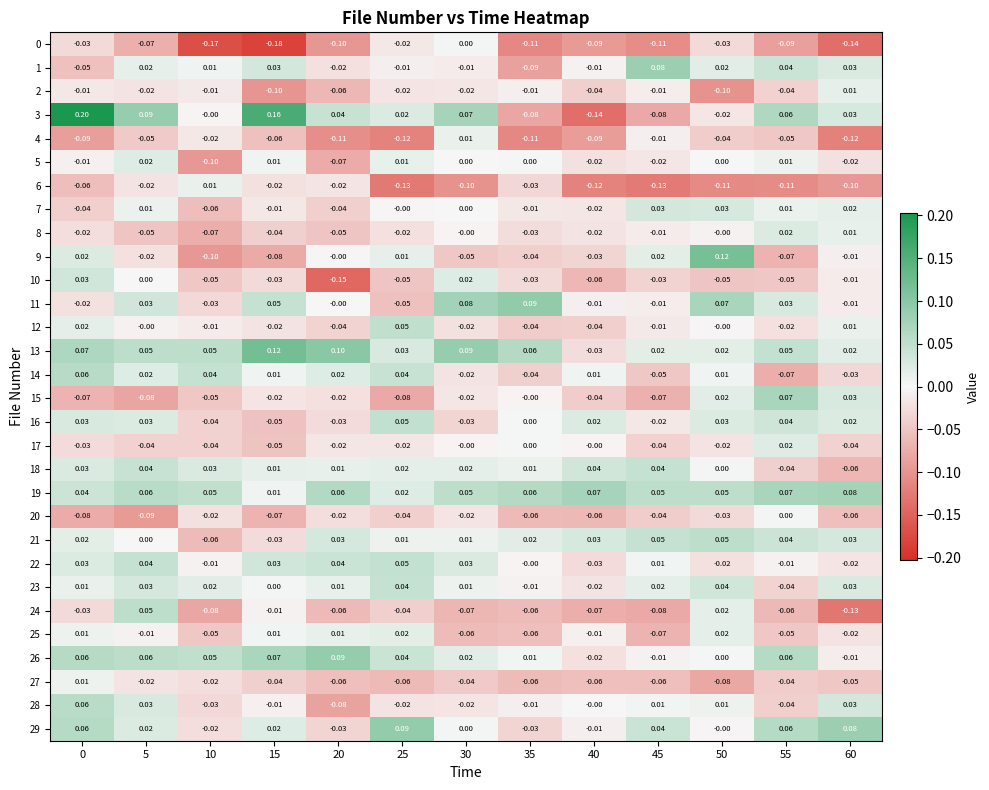

Is the value of 29 at 50 greater than the value of 22 at 45?

No